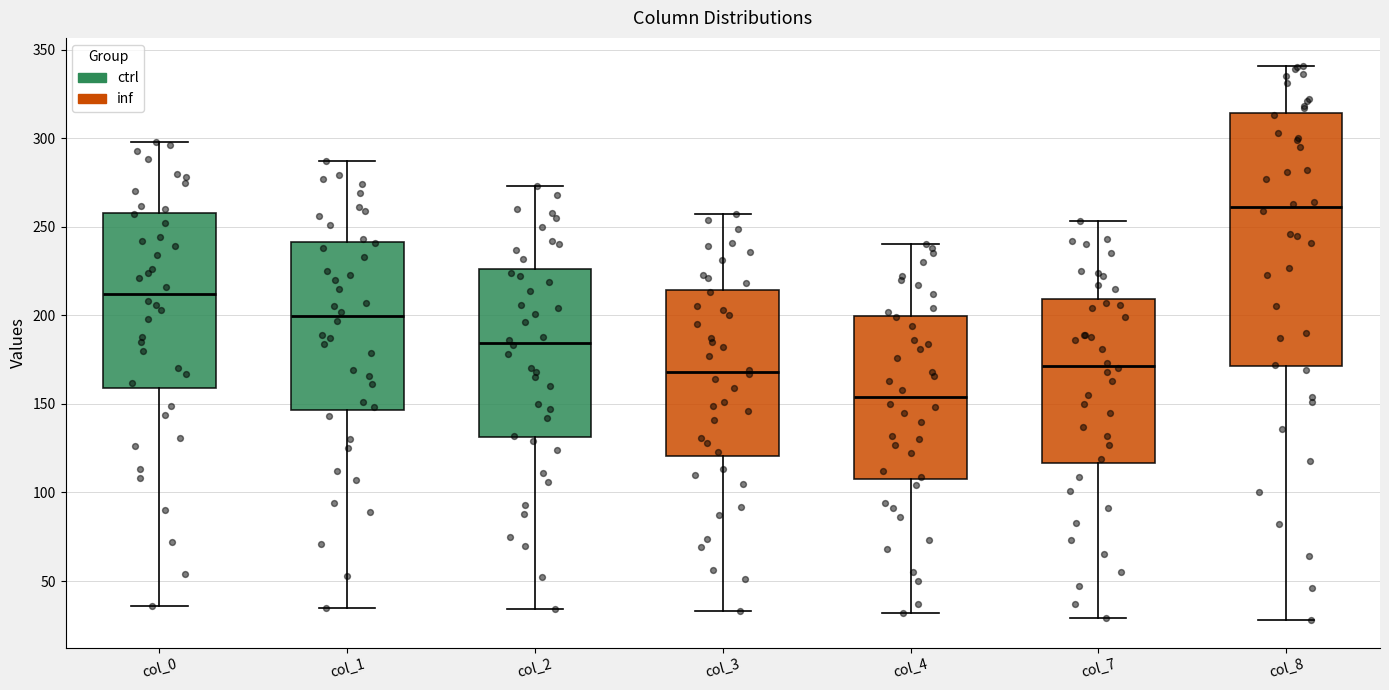

Comparing the boxes themselves (not the whiskers), which one is the tallest?

col_8